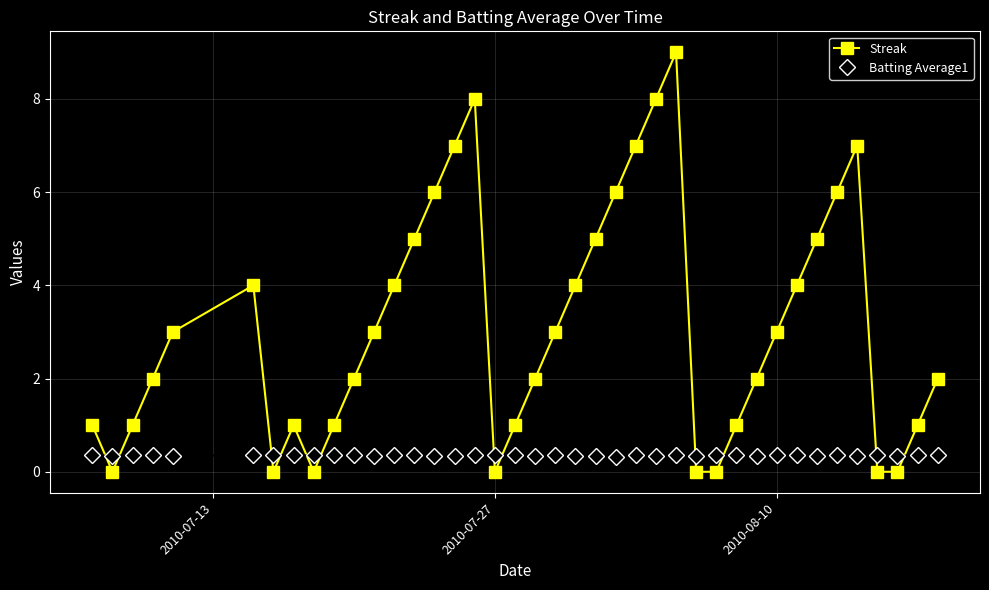

What is the greatest value displayed?

9.0